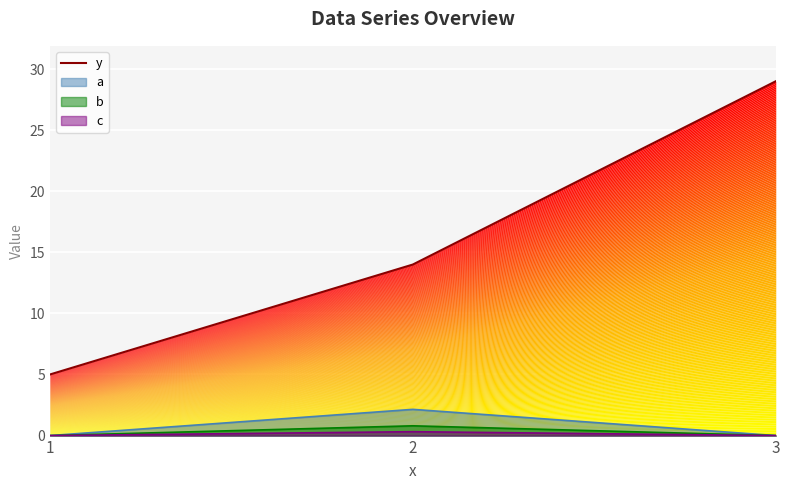

Rank the categories by value from lowest to highest.

1, 2, 3